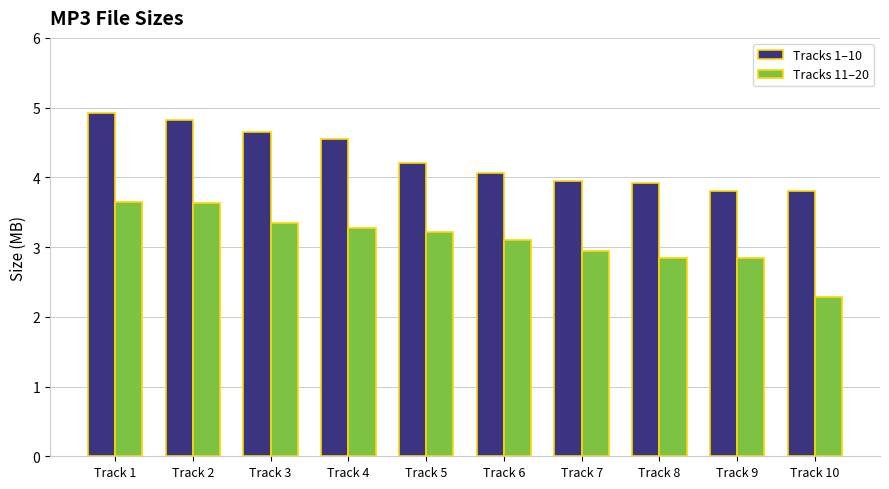

Is it true that Tracks 1–10 equals 4.5 at Track 4?

True